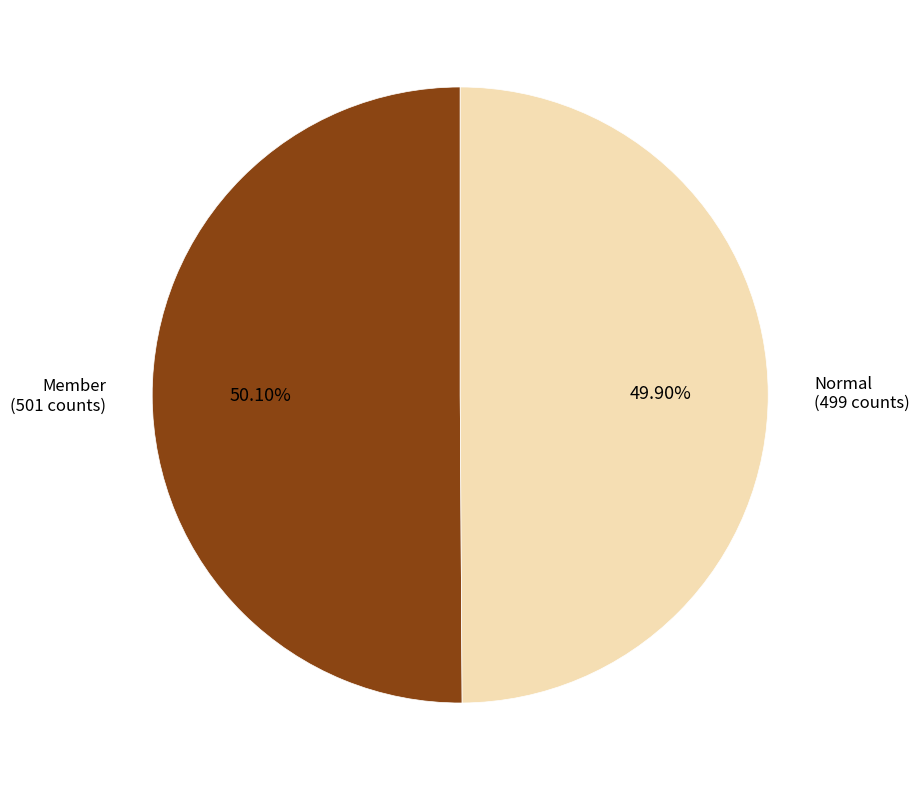

Is there any slice that represents more than half of the pie?

Yes